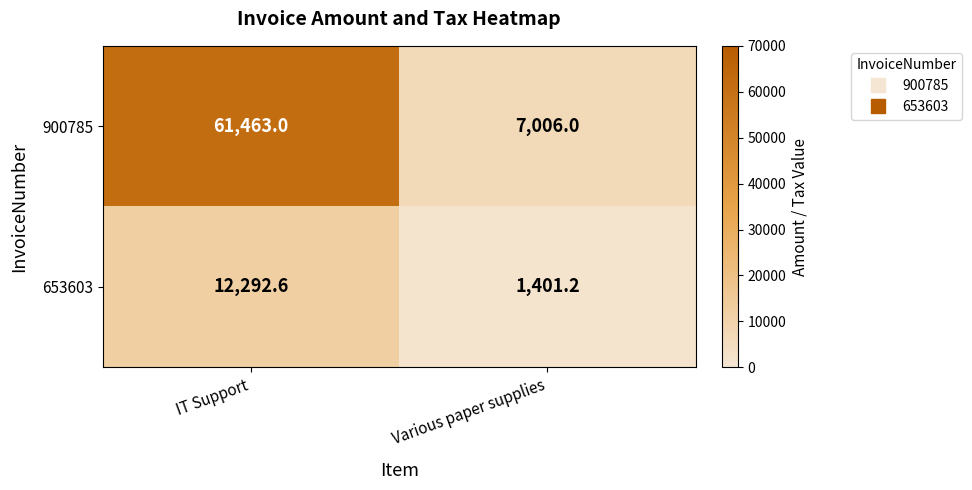

Reading left to right, extract all data points from this chart.

900785: IT Support=61463.0	Various paper supplies=7006.0
653603: IT Support=12292.6	Various paper supplies=1401.2